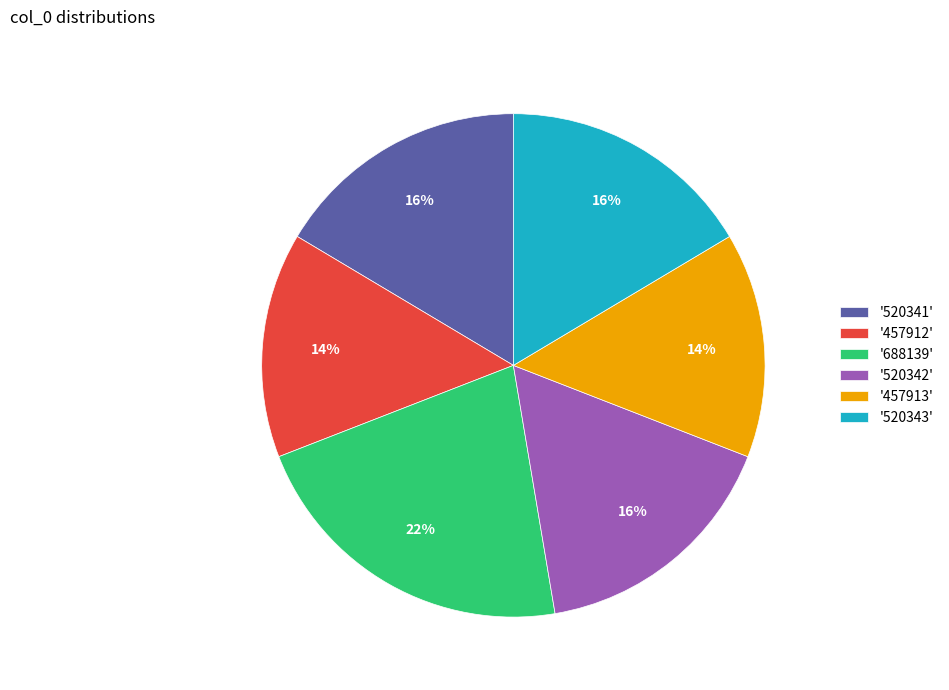

Is '520341' the majority of the pie?

No